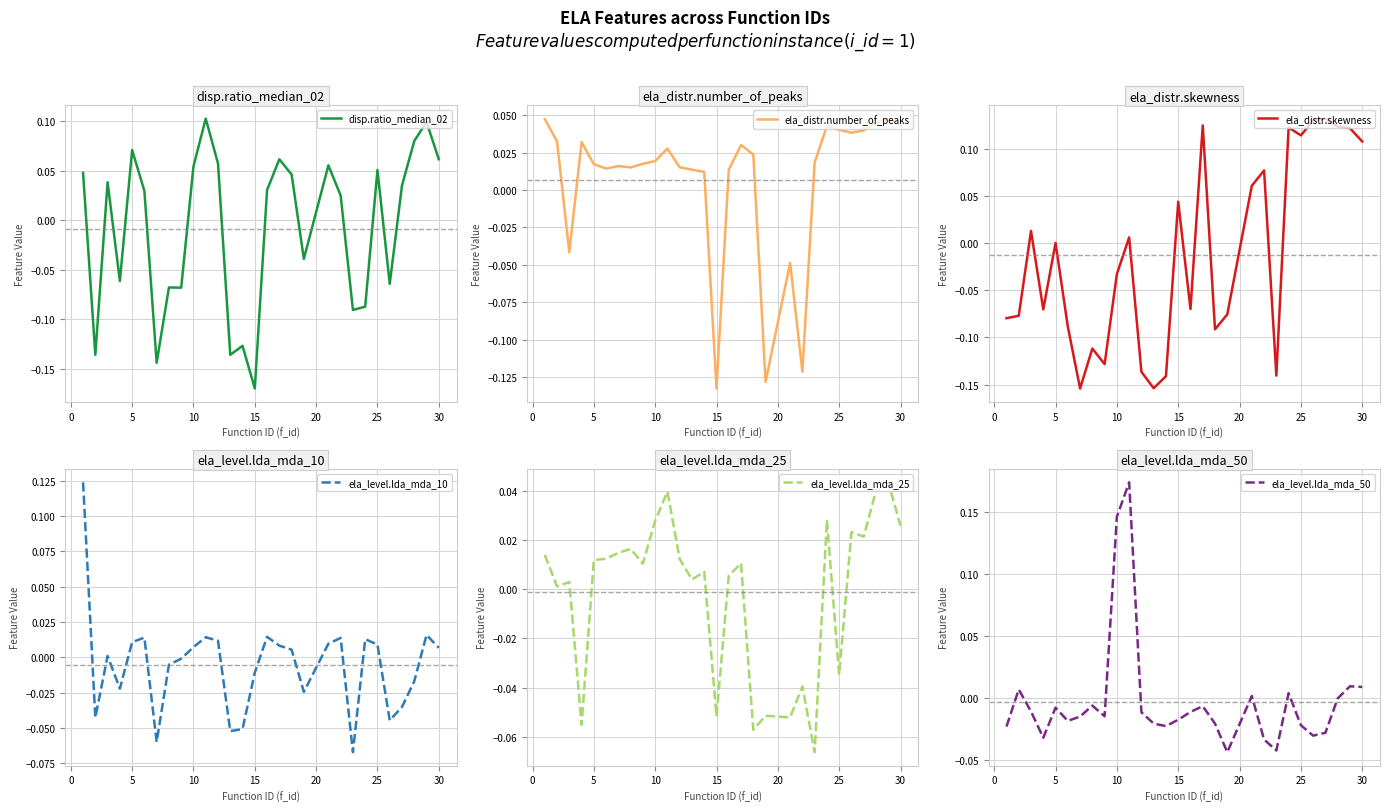

Which category has the lowest value in the disp.ratio_median_02 series?

15